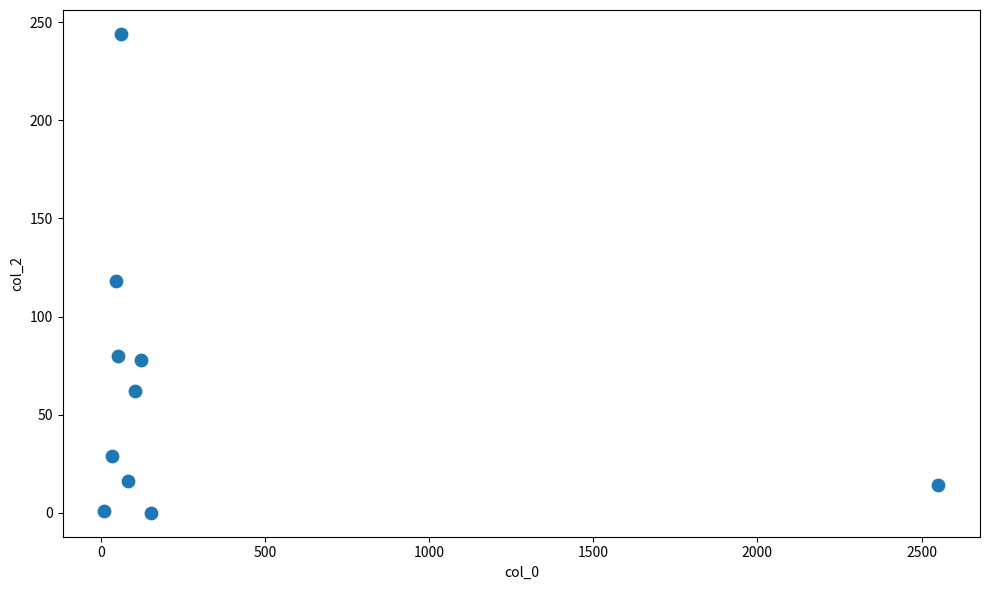

What is the range of X values (max minus min)?

2541